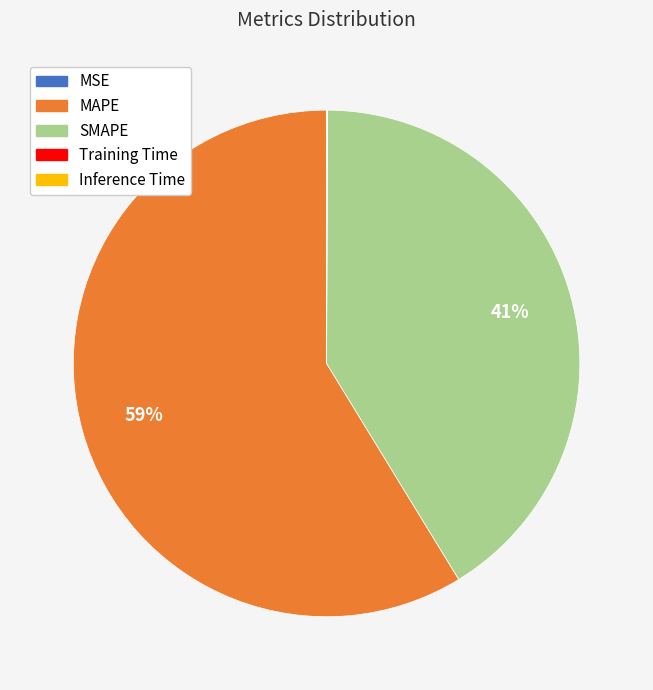

What is the largest slice in the pie chart?

MAPE